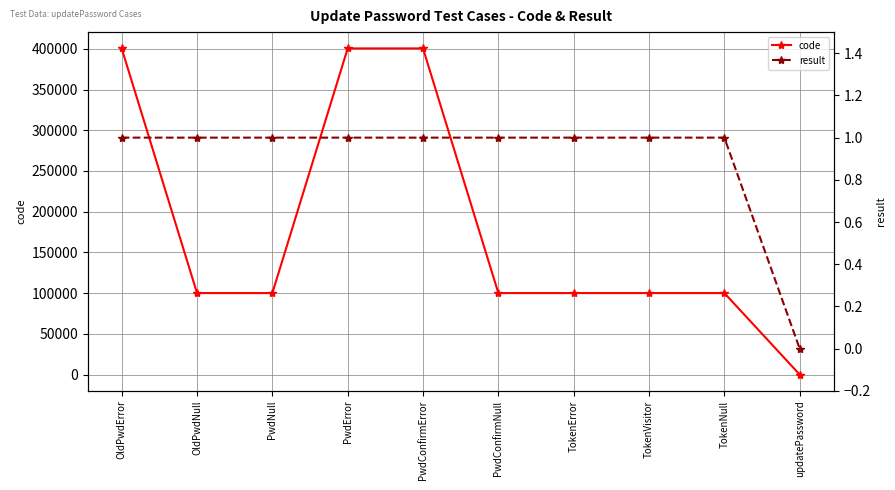

How many lines are shown in the chart?

2